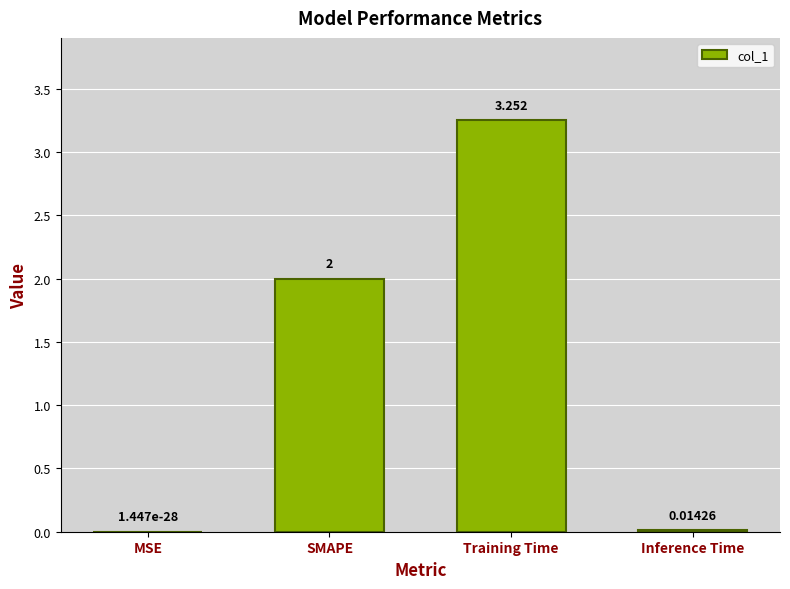

How many data points does each series have?

4